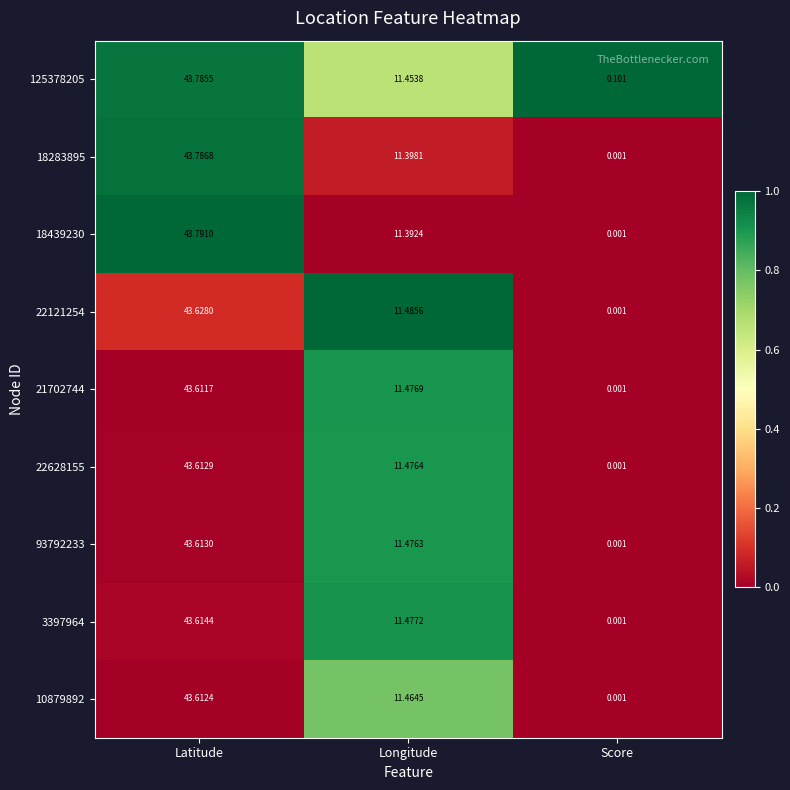

At which category is the sum across all series the highest?

Latitude